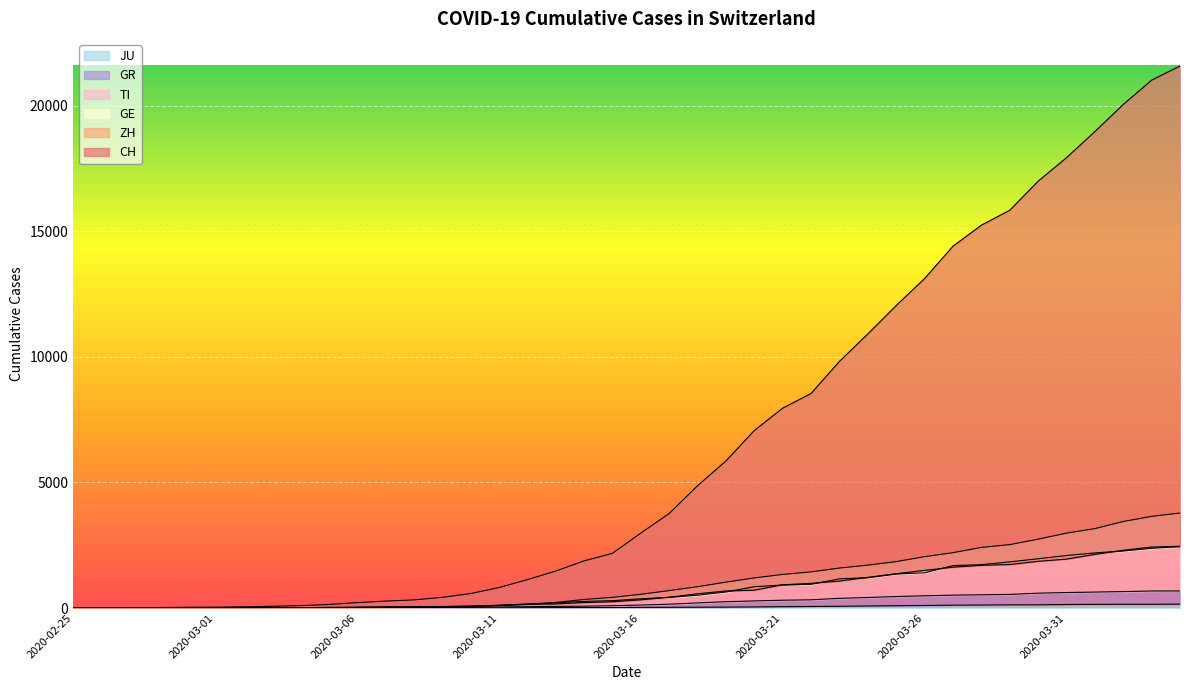

The value of ZH at 2020-03-21 is 925. True or false?

True